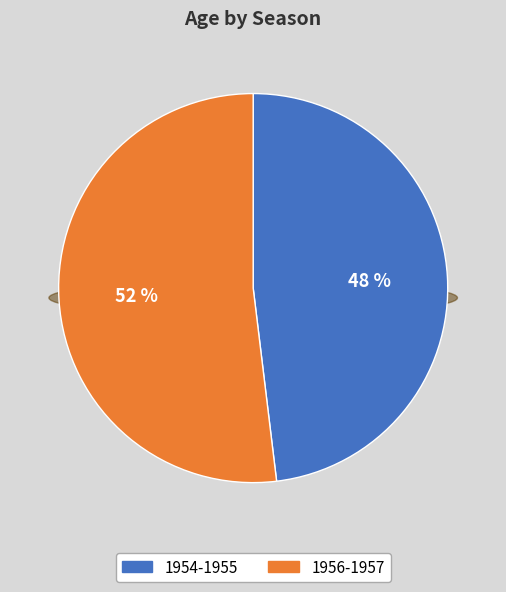

Is there a majority slice in this chart?

Yes